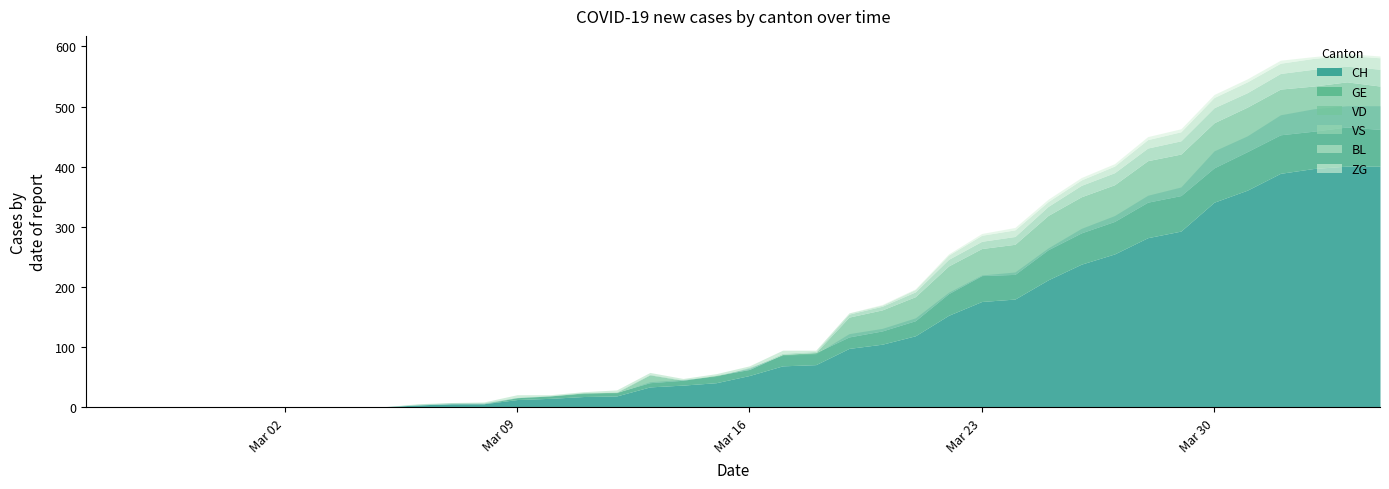

What is the sum of all GE values?

928